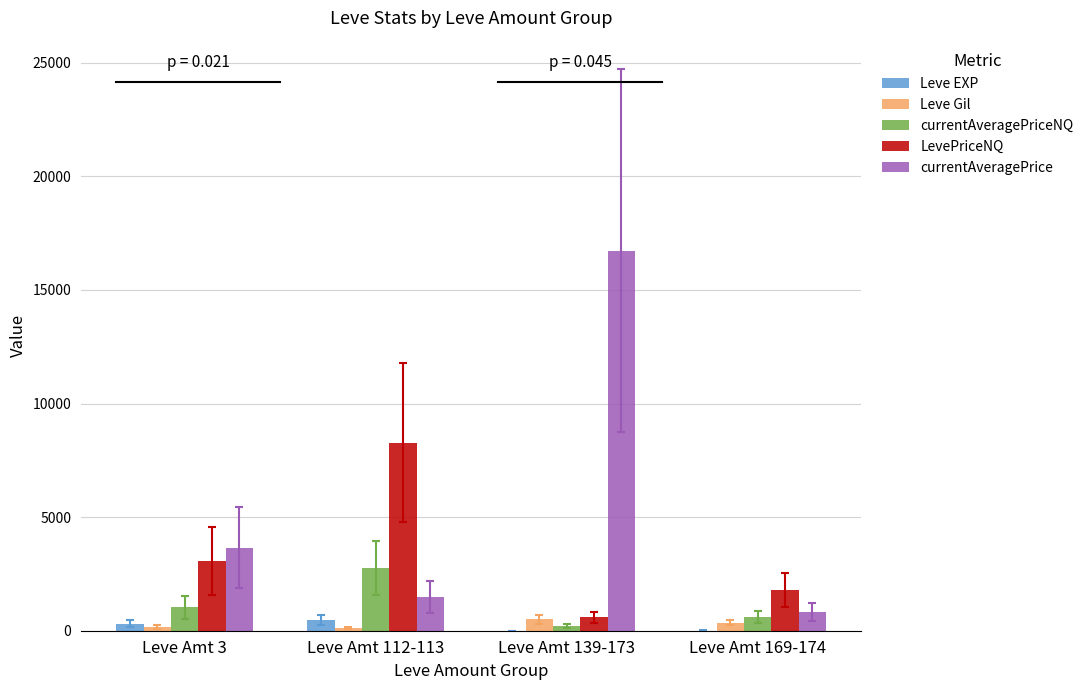

At which category is the sum across all series the highest?

Leve Amt 139-173